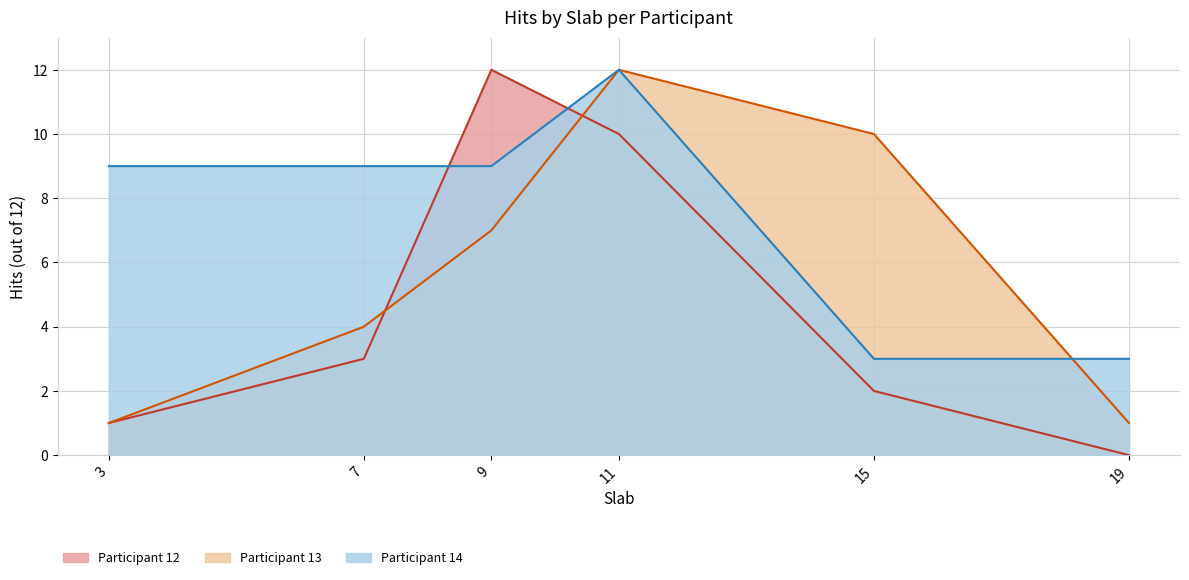

True or false: Participant 13 and Participant 12 intersect in this chart.

True